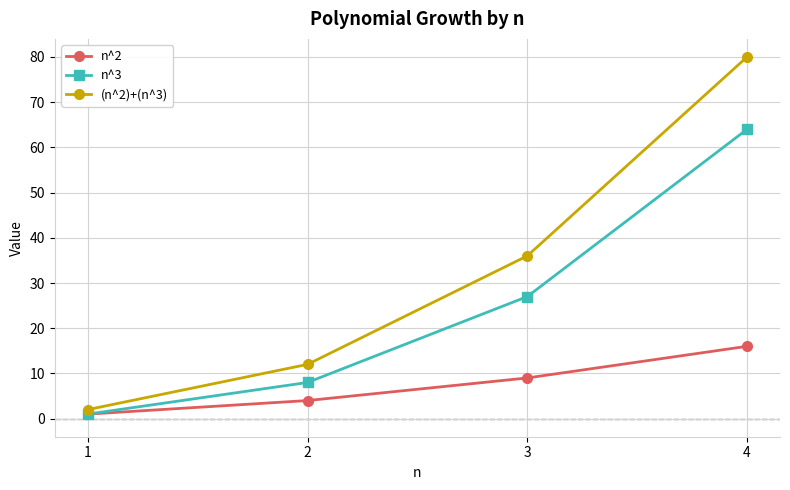

Count the number of data series in this chart.

3